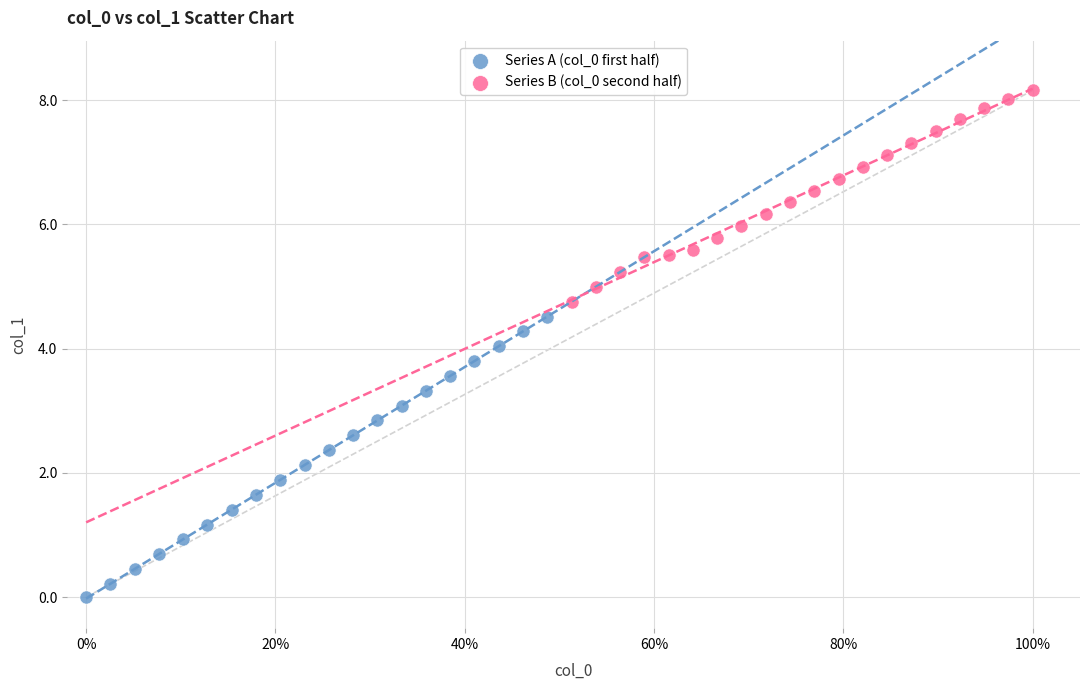

What are all the series names shown in the legend?

Series A (col_0 first half), Series B (col_0 second half)